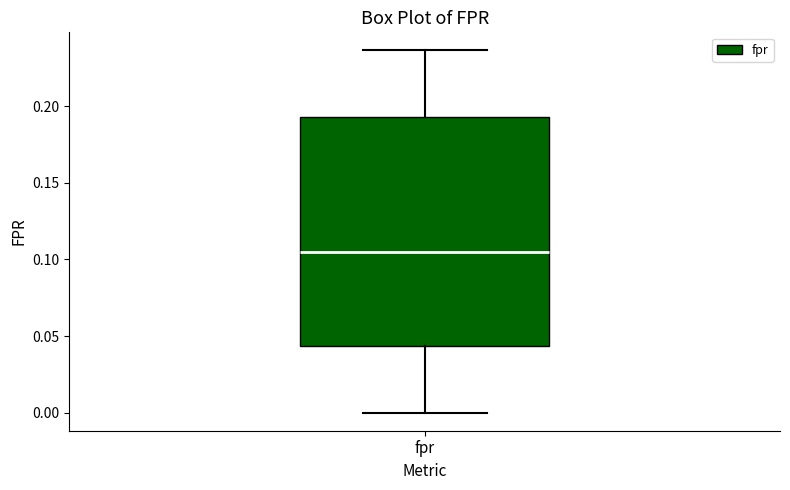

Read this box plot against the y-axis: the position of the median line, the range covered by the box, and the ends of both whiskers. The values are not printed on the chart, so give them approximately, as read against the axis.

median 0.105, box 0.045 to 0.195, whiskers 0.000 to 0.235